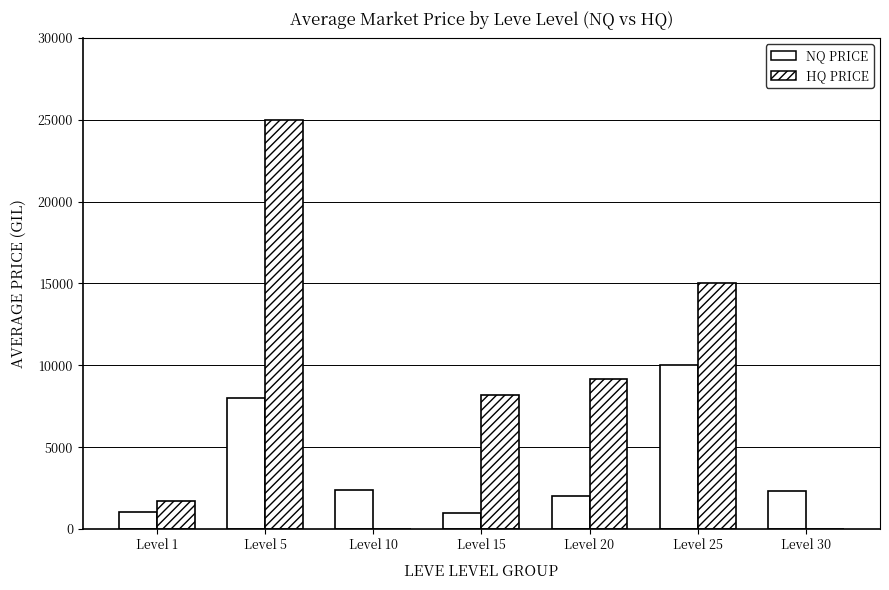

Are the bars grouped side by side (vs. stacked)?

Yes